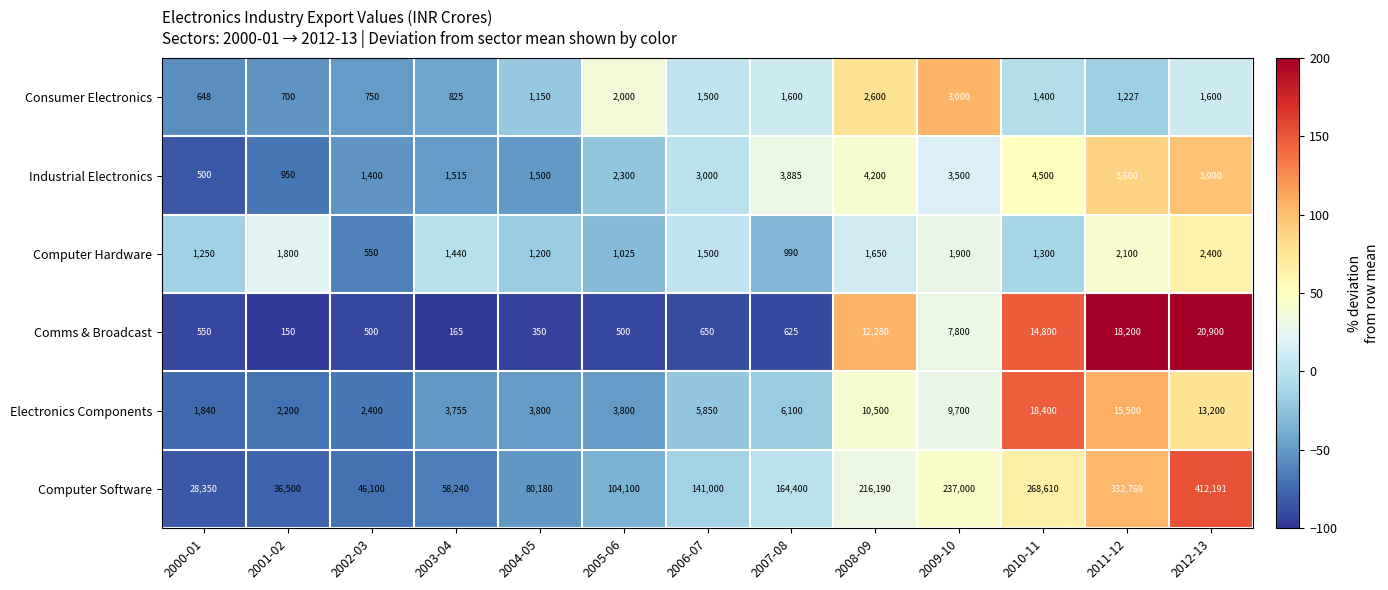

At which category does the chart reach its peak across all series?

2012-13